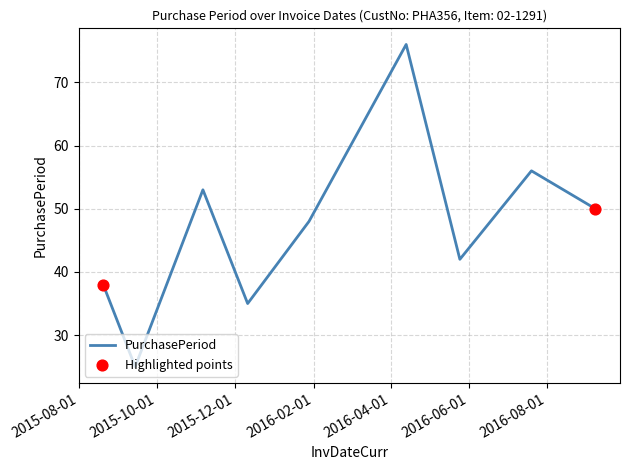

What is the maximum value shown in the chart?

76